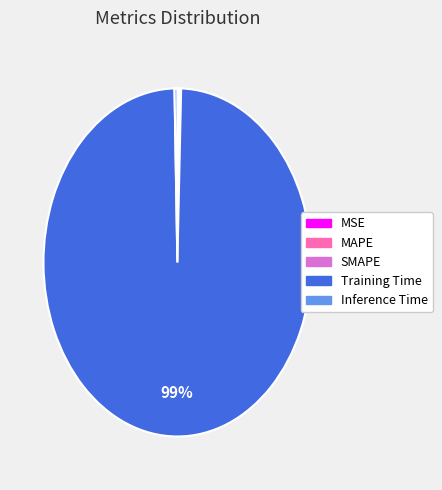

Between Inference Time and Training Time, which is larger?

Training Time